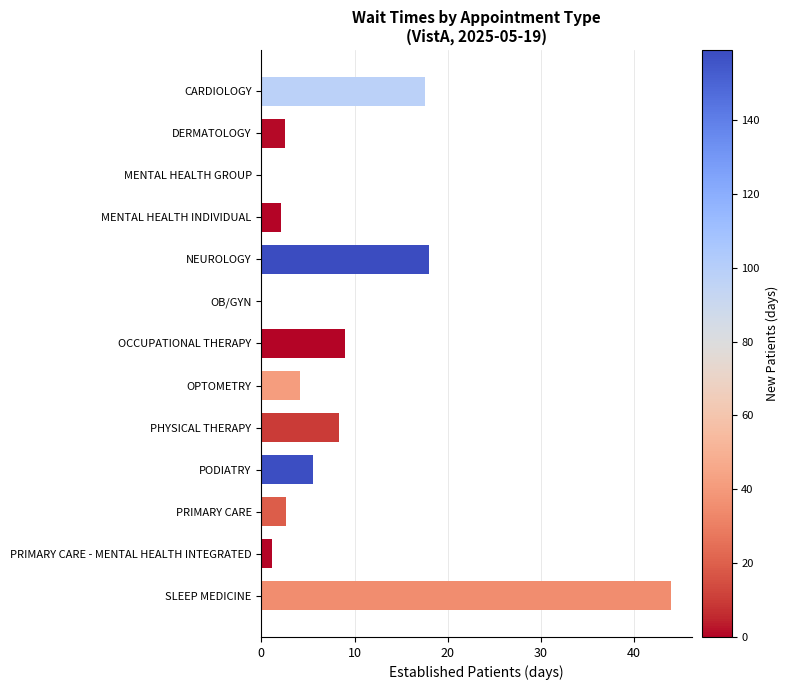

What is the sum of all values?

114.8